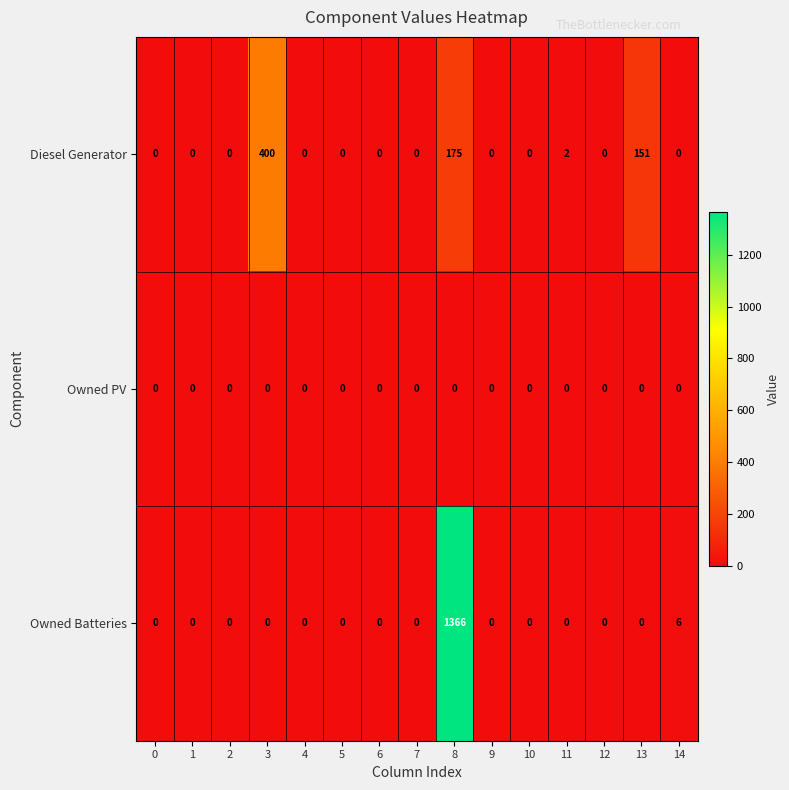

Rank the series by their maximum value, from lowest to highest.

Owned PV, Diesel Generator, Owned Batteries